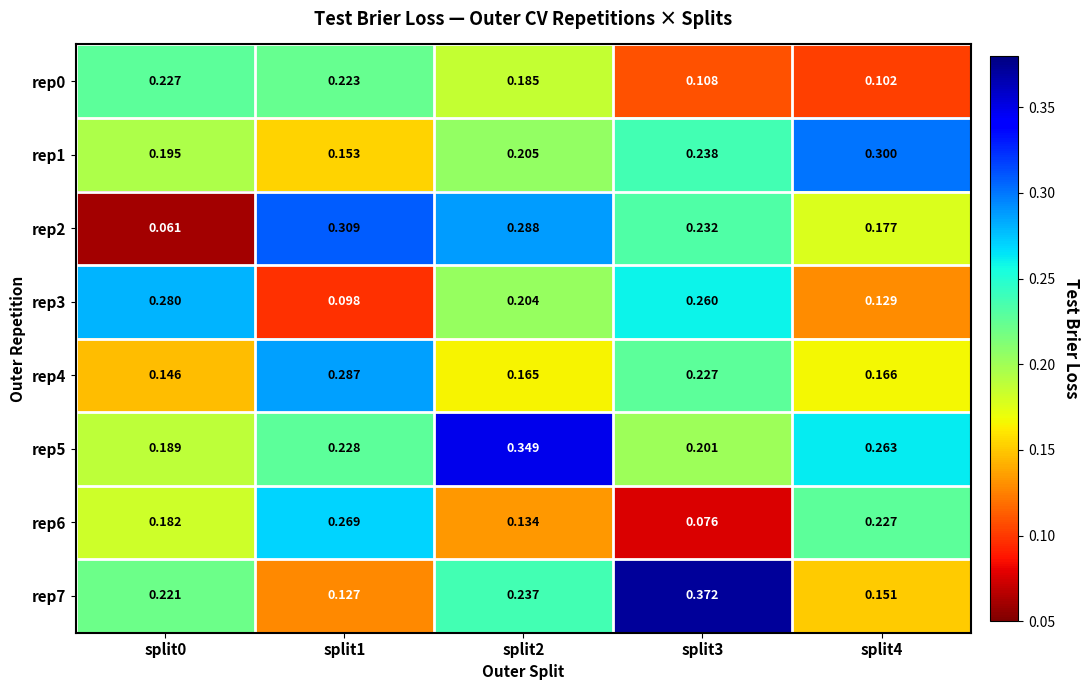

At which category is the sum across all series the highest?

split2